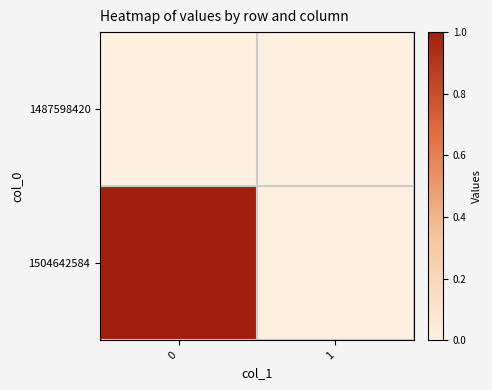

How many data points does each series have?

2